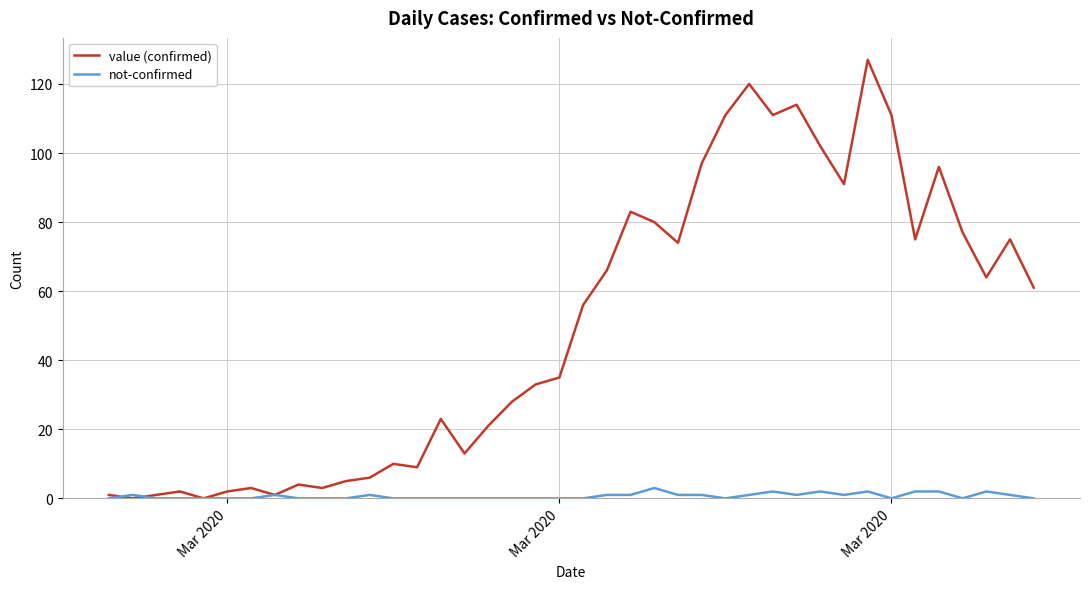

What is the maximum value shown in the chart?

127